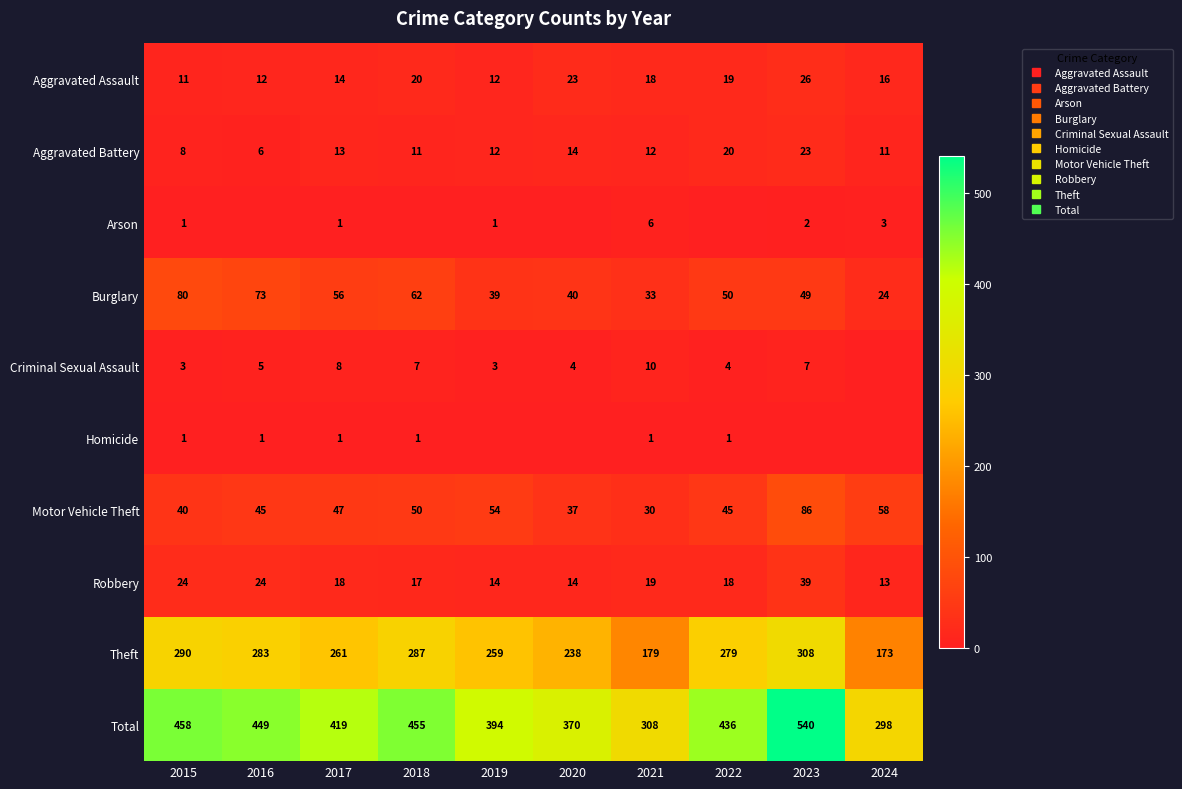

Between 2017 and 2024, which series saw the biggest shift?

Total